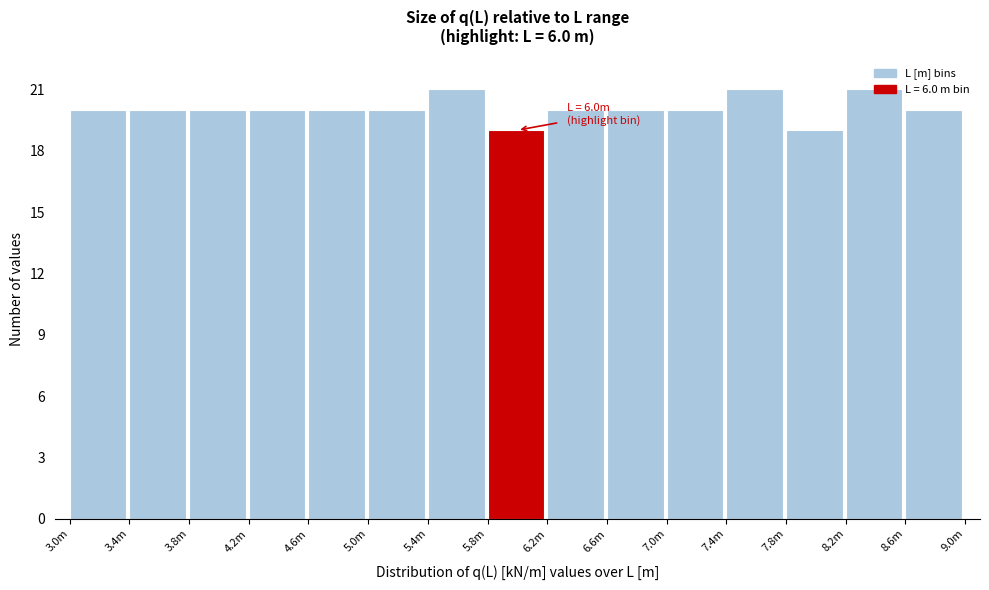

The value at 3.0m is 32. True or false?

False